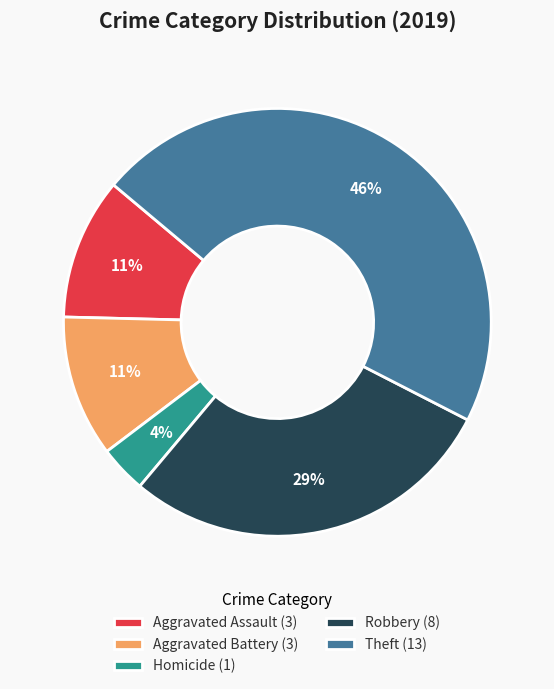

Is it true that Robbery (8) is 29% of the pie?

True